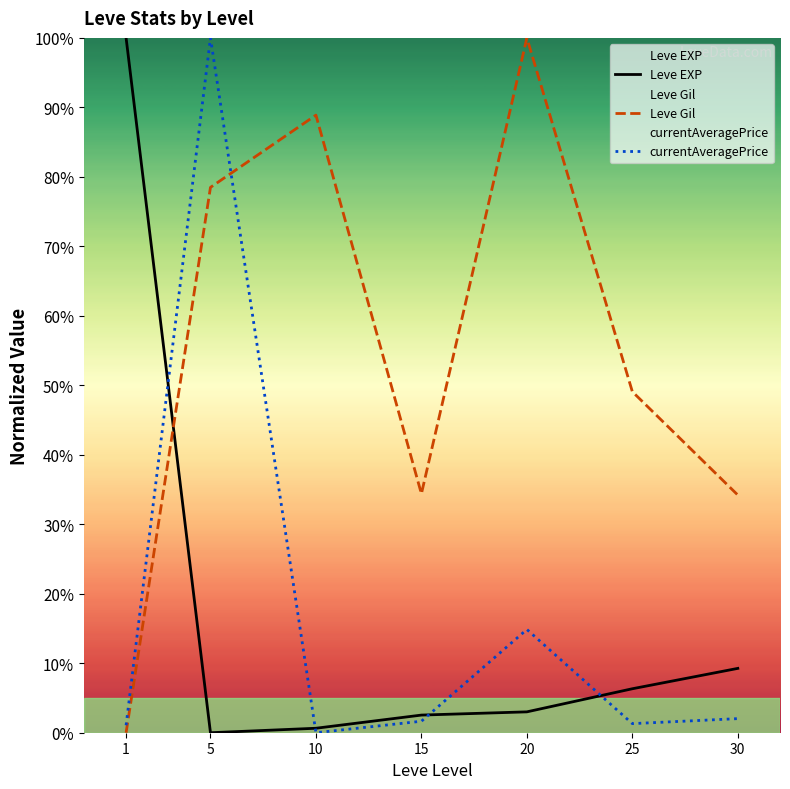

Reading left to right, list all the values displayed in this chart.

Leve EXP: 1=100.0	5=0.0	10=0.6	15=2.5	20=3.0	25=6.3	30=9.3
Leve Gil: 1=0.0	5=78.5	10=88.9	15=34.4	20=100.0	25=49.1	30=34.2
currentAveragePrice: 1=1.1	5=100.0	10=0.0	15=1.7	20=14.9	25=1.3	30=2.0